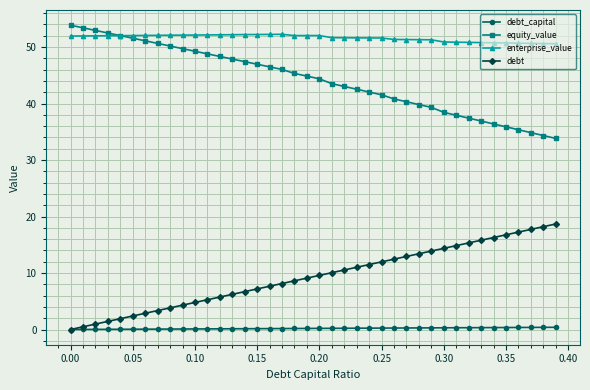

True or false: enterprise_value and debt cross at least once.

False